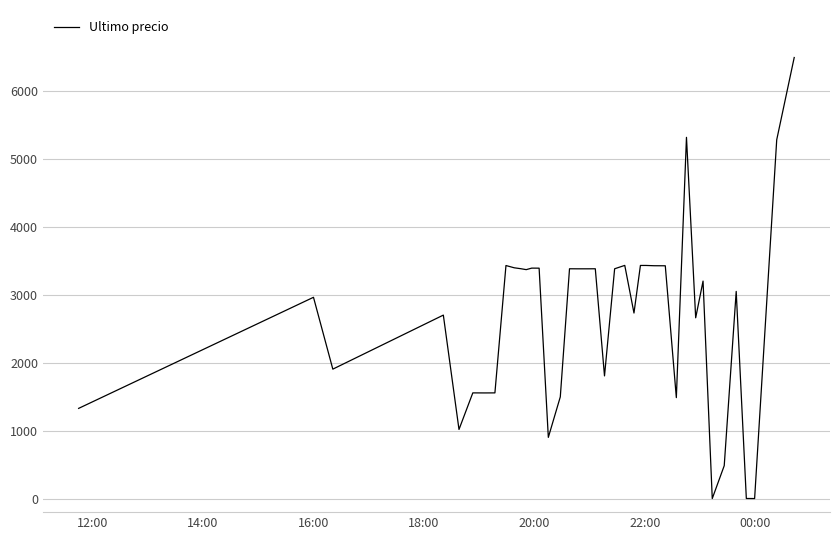

What is the maximum value shown in the chart?

6500.0